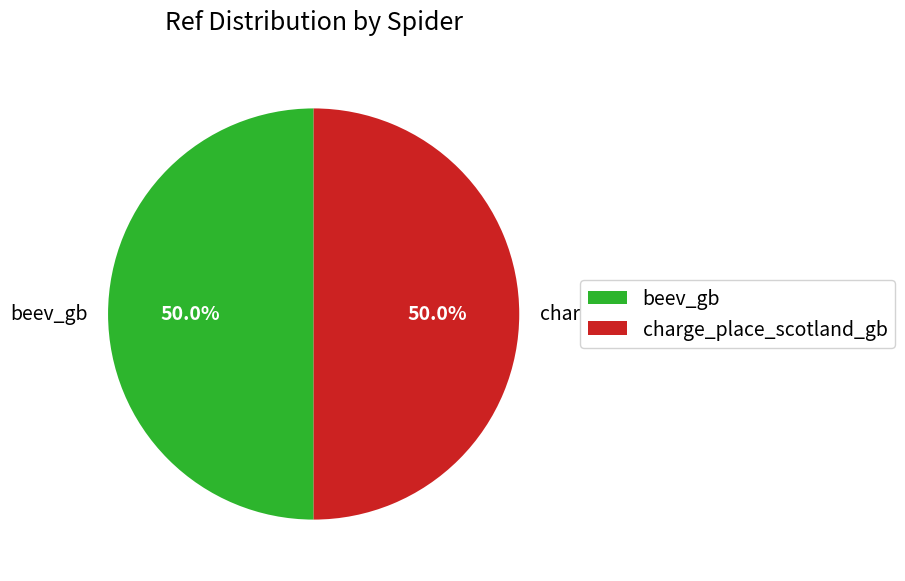

Is it true that charge_place_scotland_gb is 35% of the pie?

False